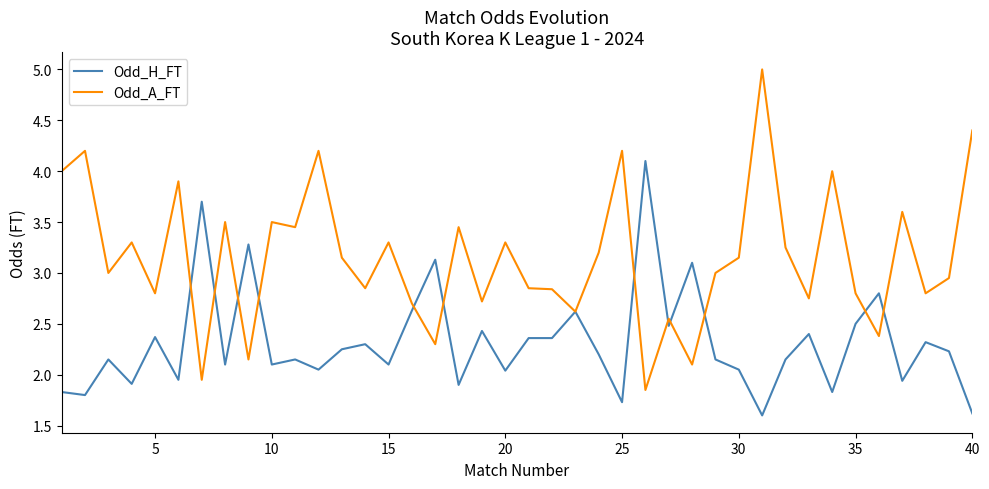

Rank the series by their average value, from lowest to highest.

Odd_H_FT, Odd_A_FT